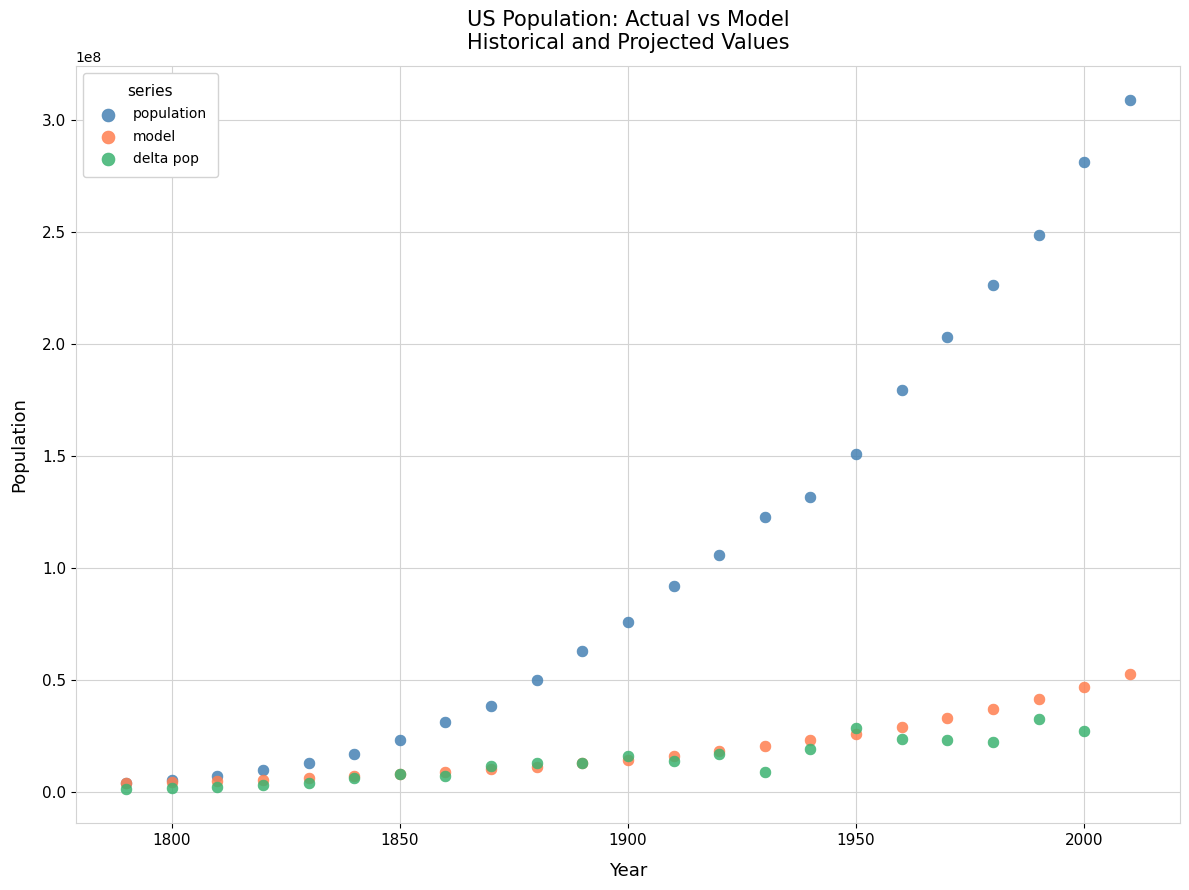

Which series contains the highest Y value?

population